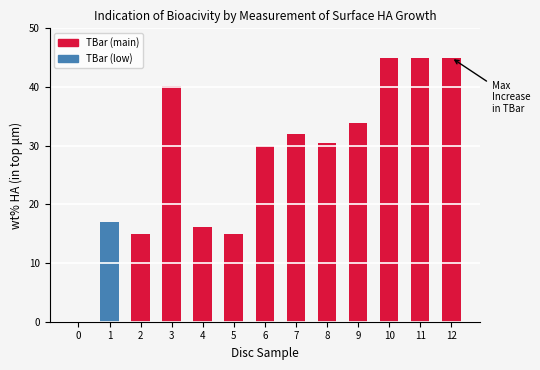

Reading right to left, transcribe all the data shown in this chart.

45.0	45.0	45.0	33.9	30.4	31.9	30.0	15.0	16.1	40.2	15.0	17.1	0.0